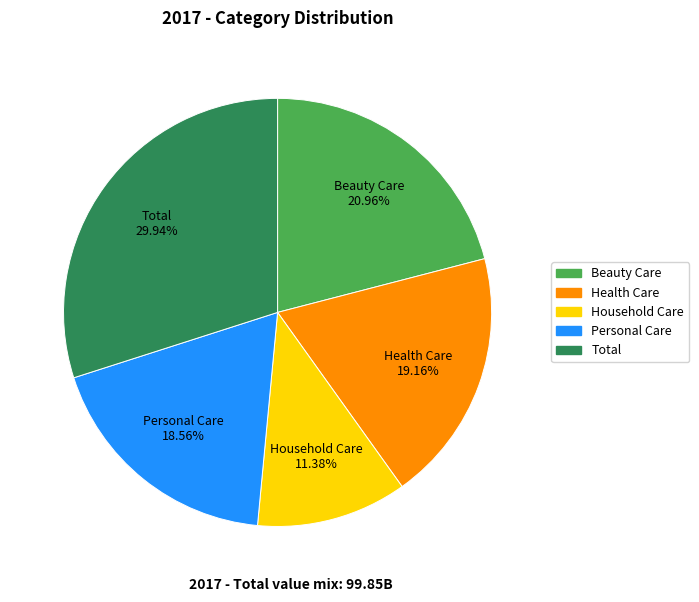

Does any single category account for the majority?

No